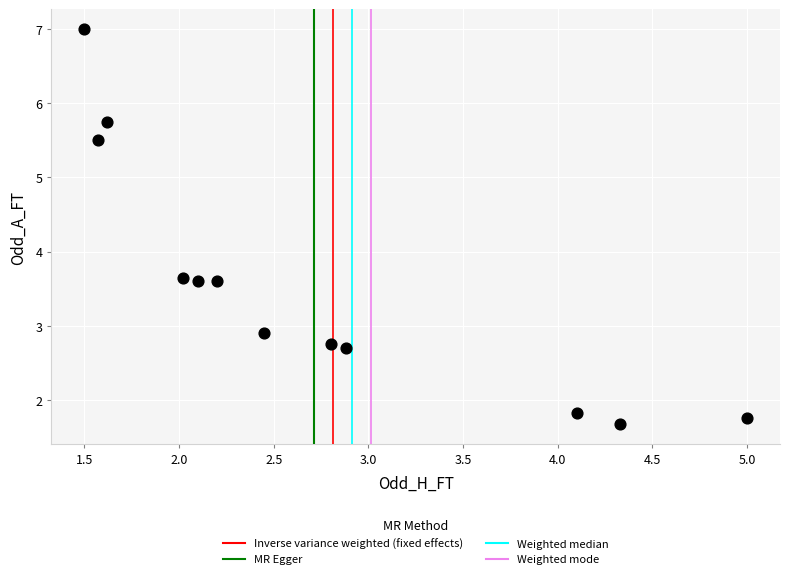

What is the average X value?

2.7